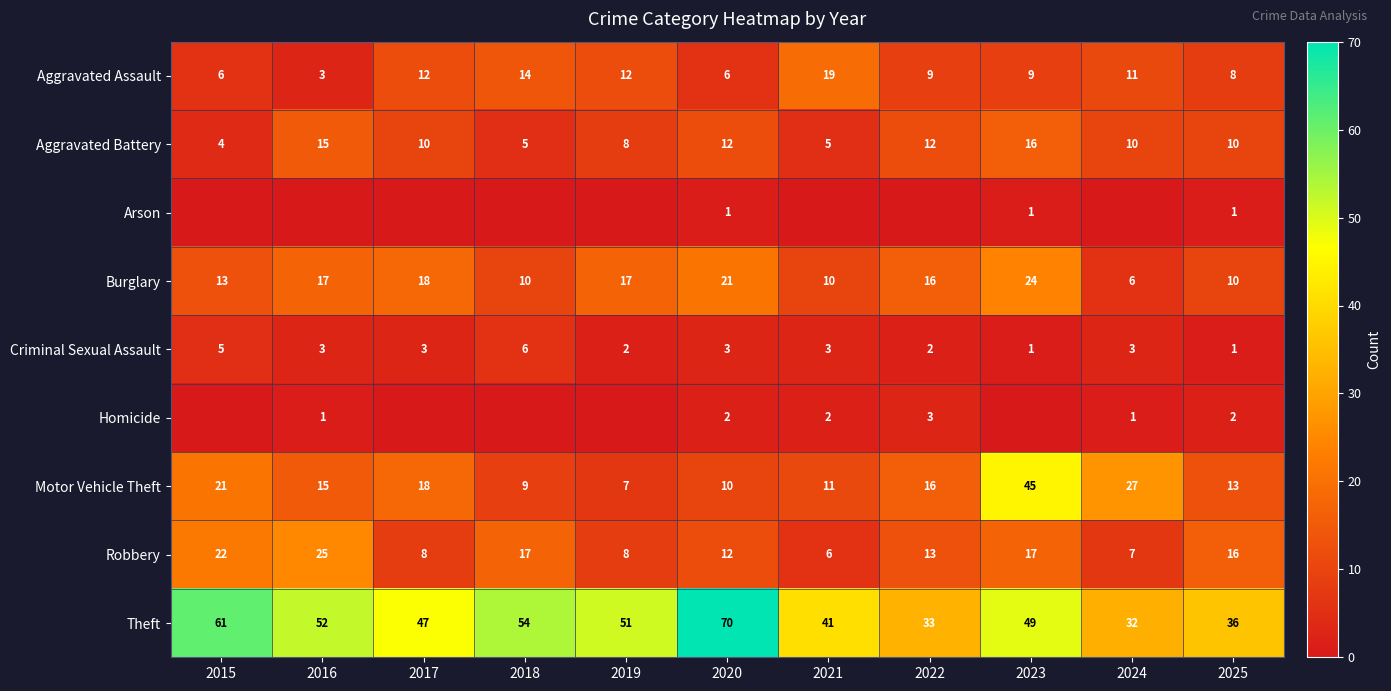

What is the average value of the Burglary series?

15